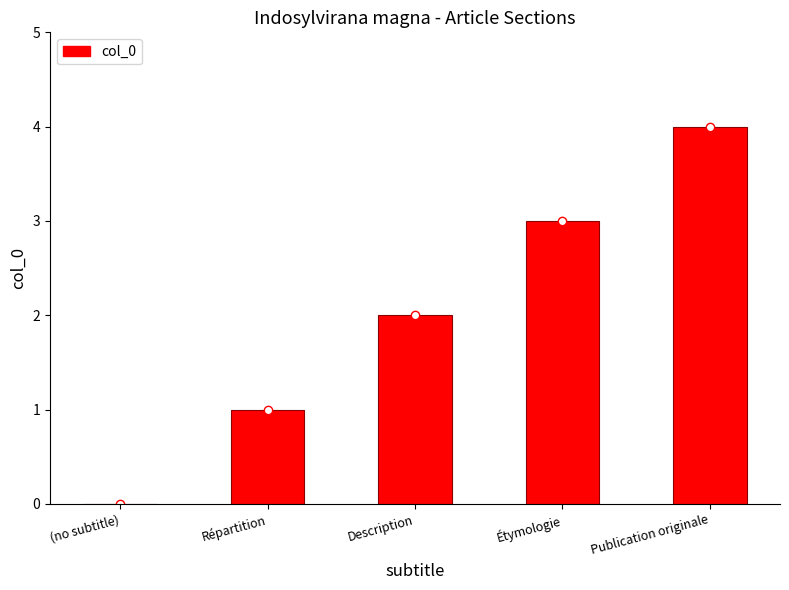

Reading left to right, what are all the values shown in this chart?

0	1	2	3	4